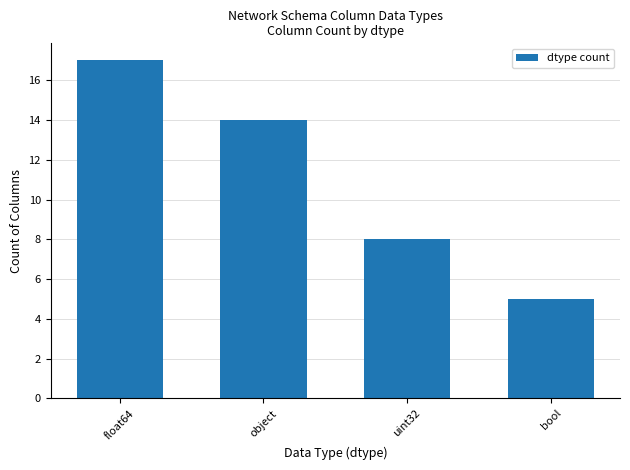

The value at uint32 is 8. True or false?

True